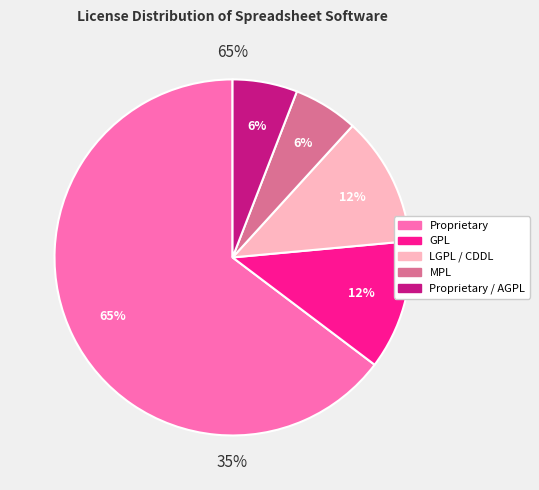

The MPL slice represents 6% of the pie. True or false?

True